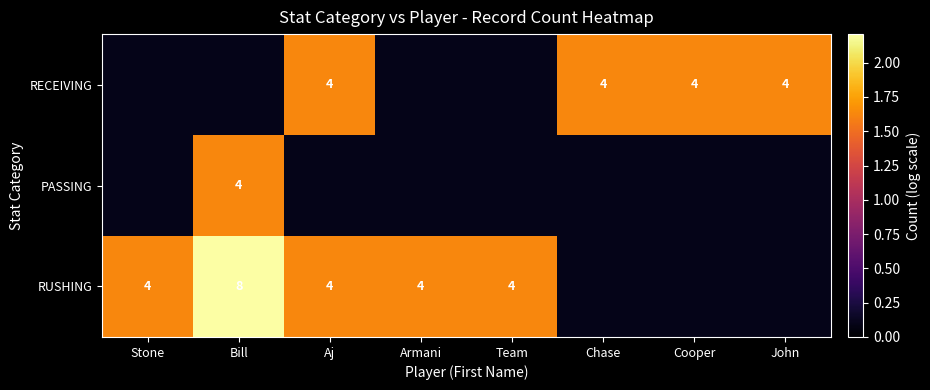

Rank the series by their average value, from highest to lowest.

RUSHING, RECEIVING, PASSING